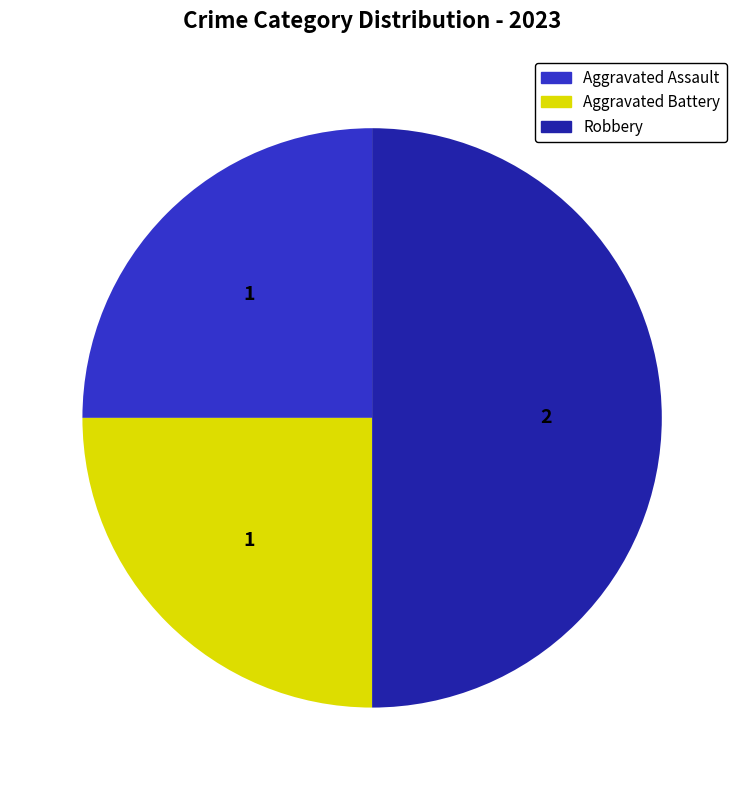

Count the number of slices in the pie.

3